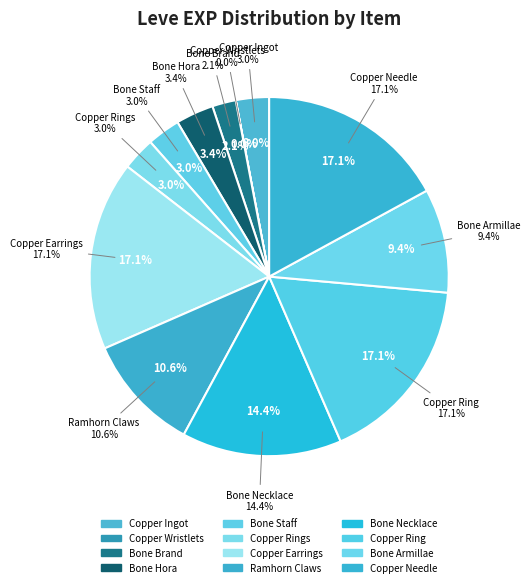

To the nearest percent, what percentage of the pie is Bone Staff?

3%